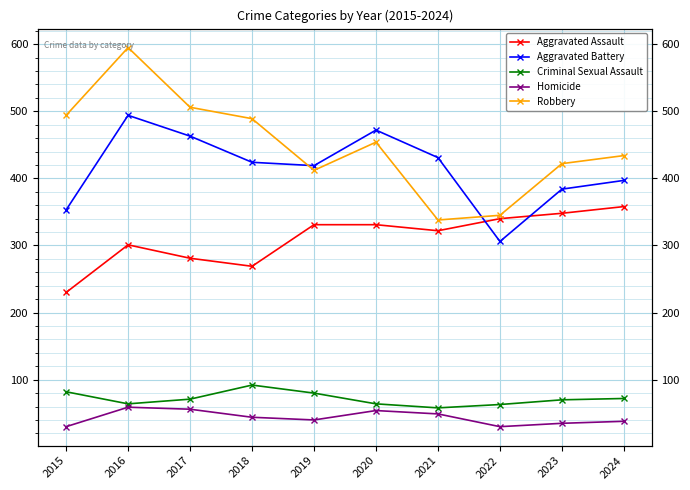

What is the approximate value of Aggravated Assault at 2023, to the nearest 50?

350